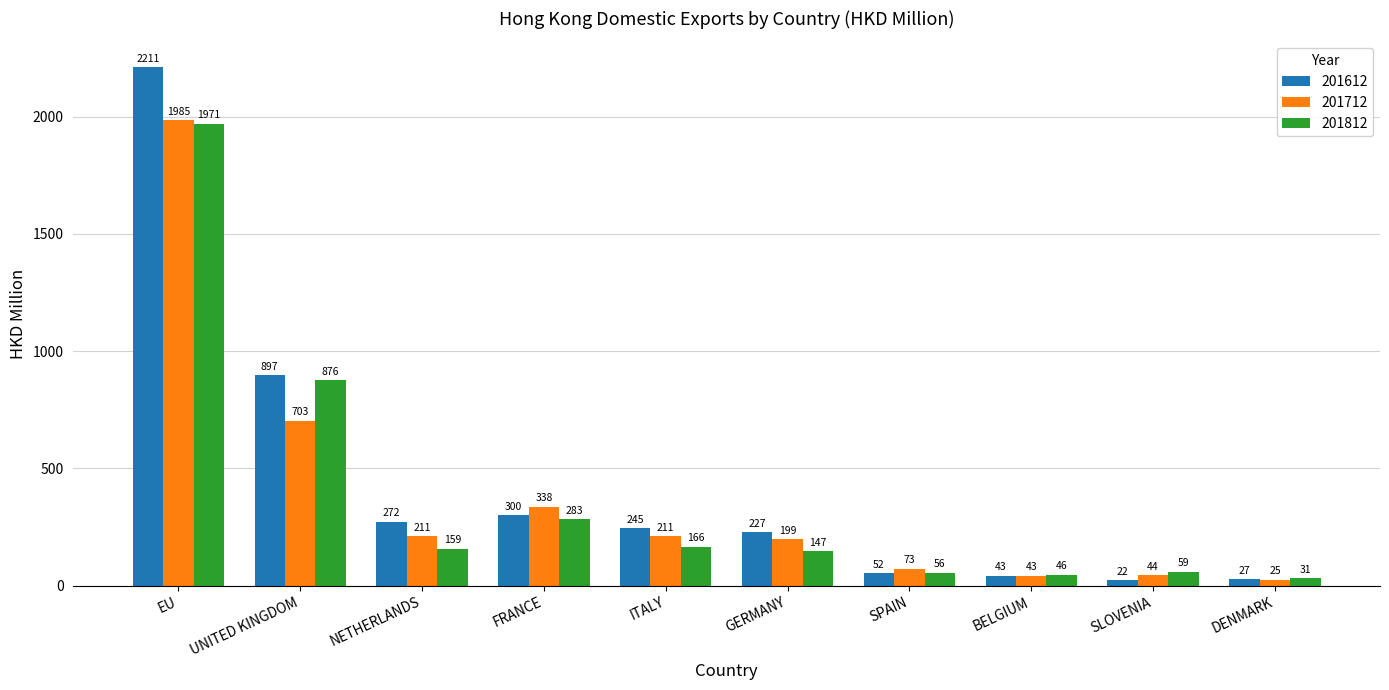

Is the value of 201812 at EU greater than the value of 201712 at SLOVENIA?

Yes